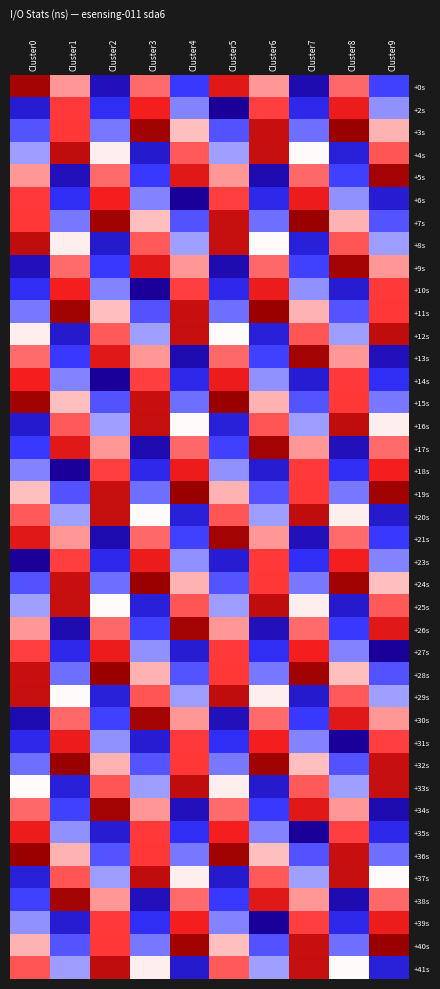

Which series has the largest total across all categories?

+3s